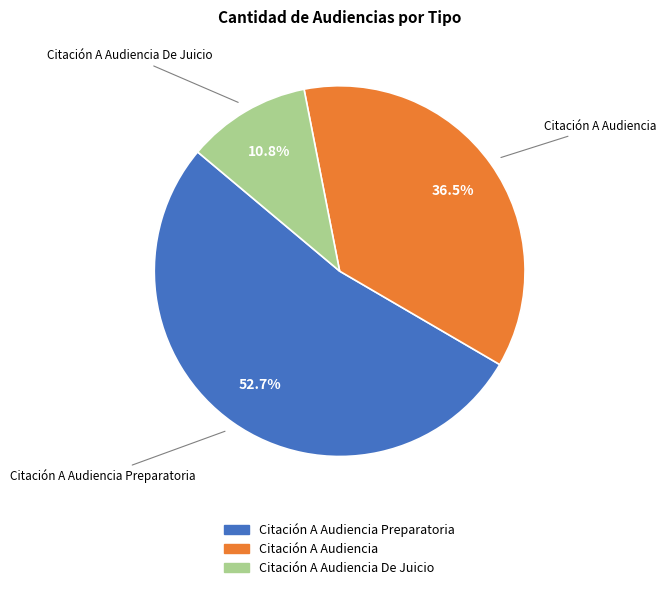

Is there a majority slice in this chart?

Yes